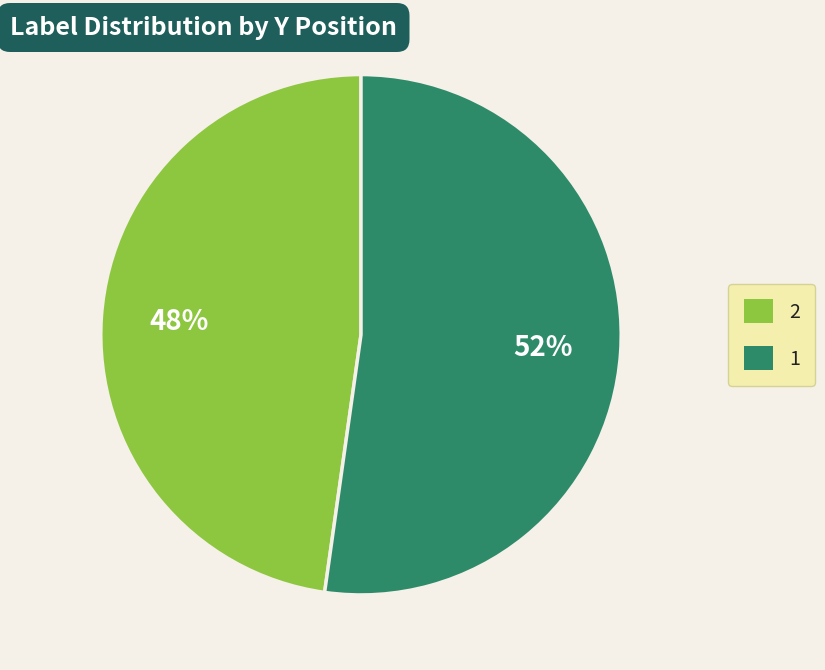

True or false: 2 accounts for 48% of the total.

True